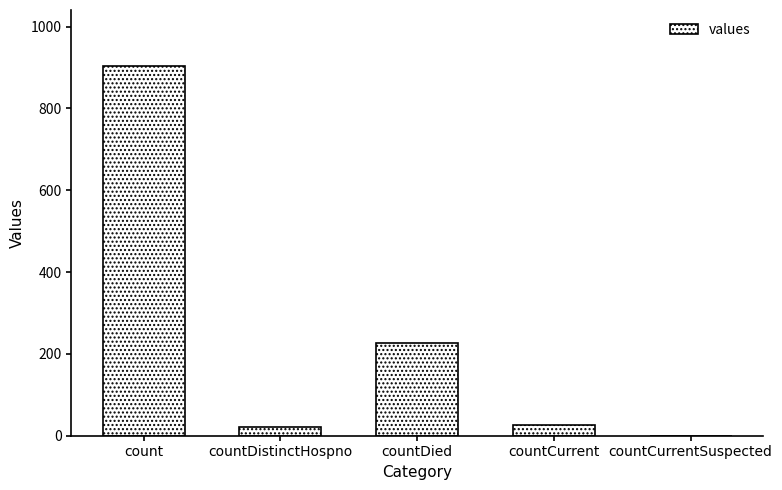

At which label is the value closest to 452?

countDied